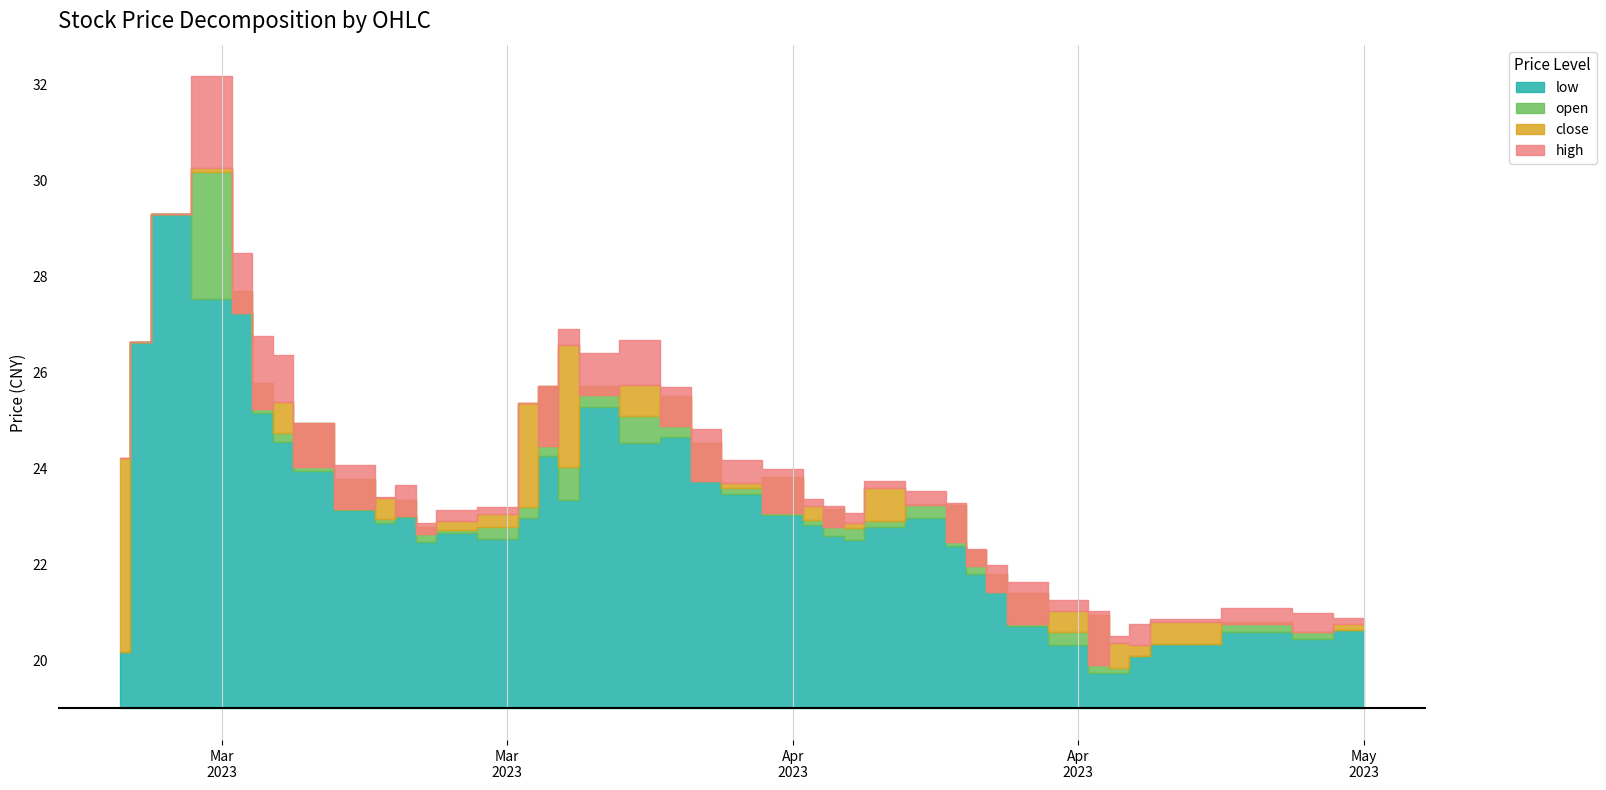

How many lines are shown in the chart?

4